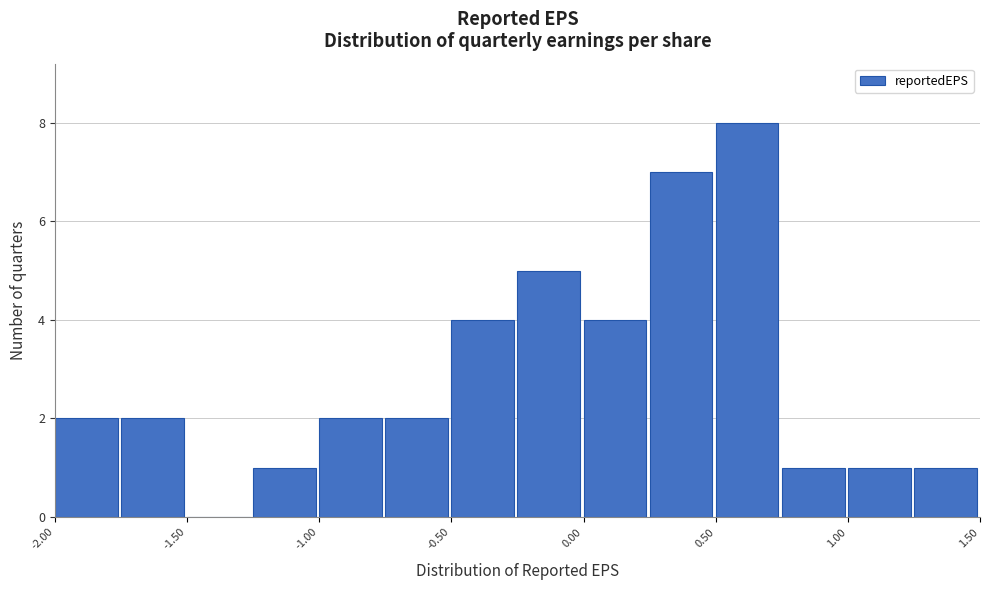

Which range on the x-axis has the tallest bar?

0.50 to 0.75